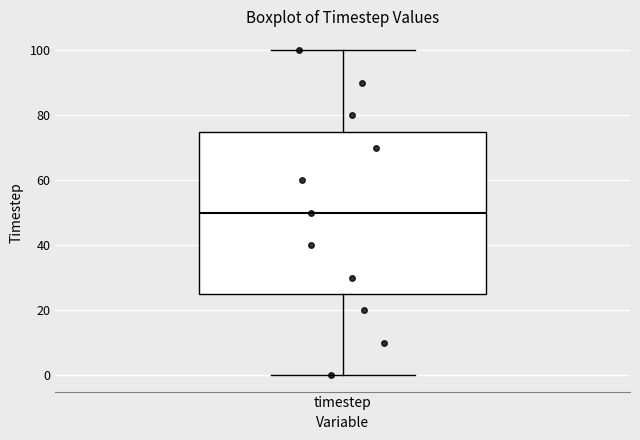

Transcribe this box plot: give where the median line is, the range the box spans, and where the two whiskers end, as read against the y-axis. The values are not printed on the chart, so give them approximately, as read against the axis.

median 50, box 26 to 76, whiskers 0 to 100